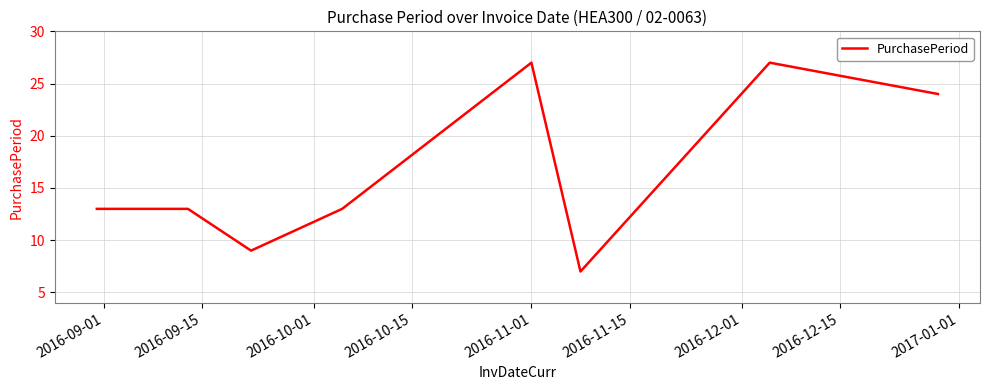

What is the greatest value displayed?

27